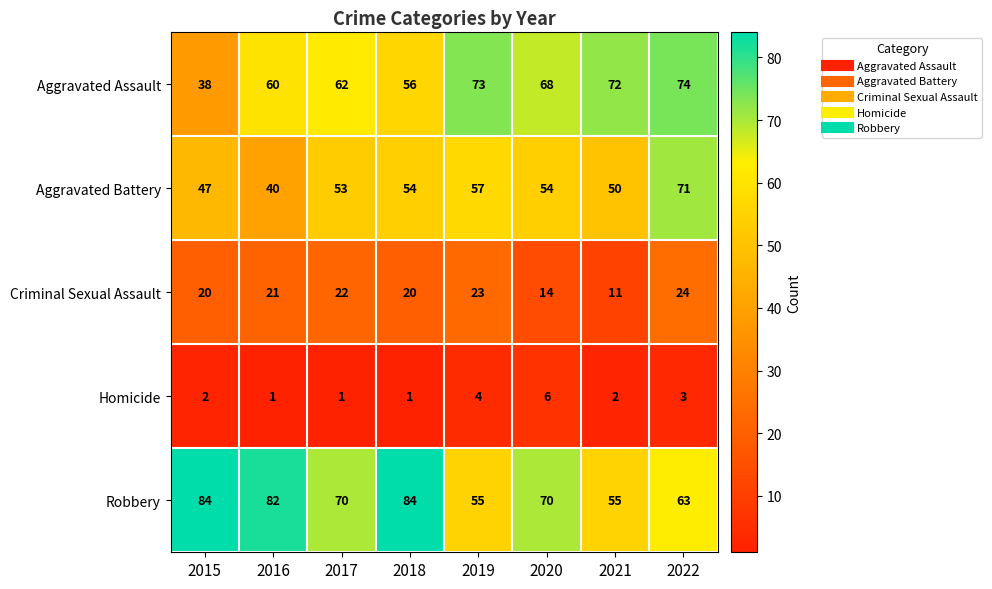

Rank the series by their maximum value, from highest to lowest.

Robbery, Aggravated Assault, Aggravated Battery, Criminal Sexual Assault, Homicide